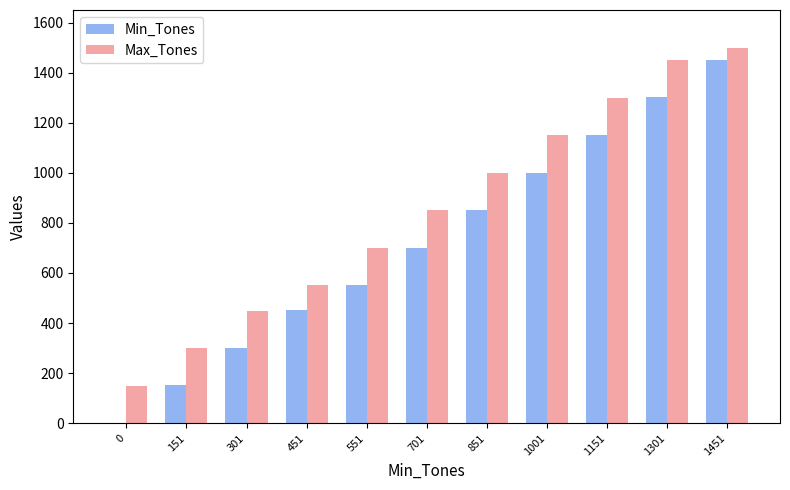

Which series changed the most between 451 and 1451?

Min_Tones